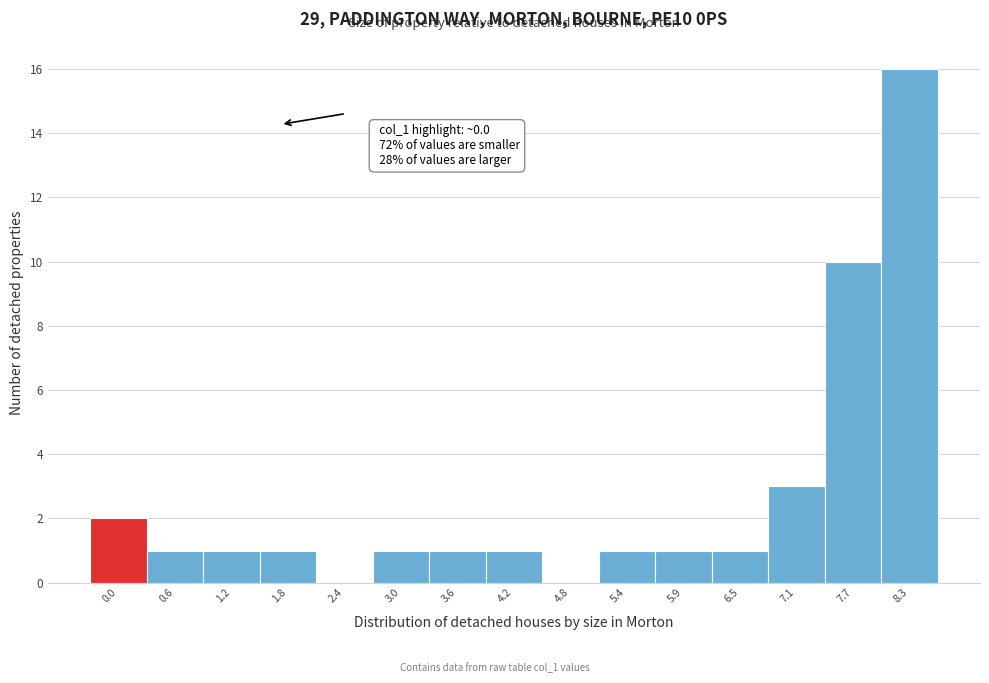

Reading right to left, transcribe all the data shown in this chart.

8.3=16	7.7=10	7.1=3	6.5=1	5.9=1	5.4=1	4.8=0	4.2=1	3.6=1	3.0=1	2.4=0	1.8=1	1.2=1	0.6=1	0.0=2